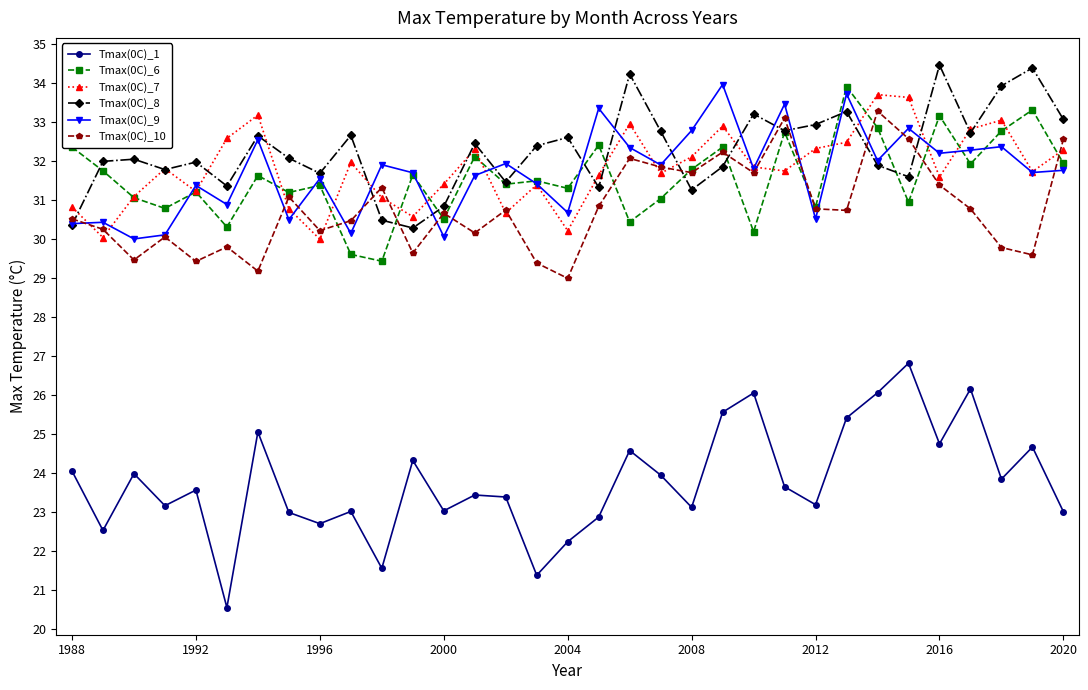

Which series has the widest spread of values?

Tmax(0C)_1